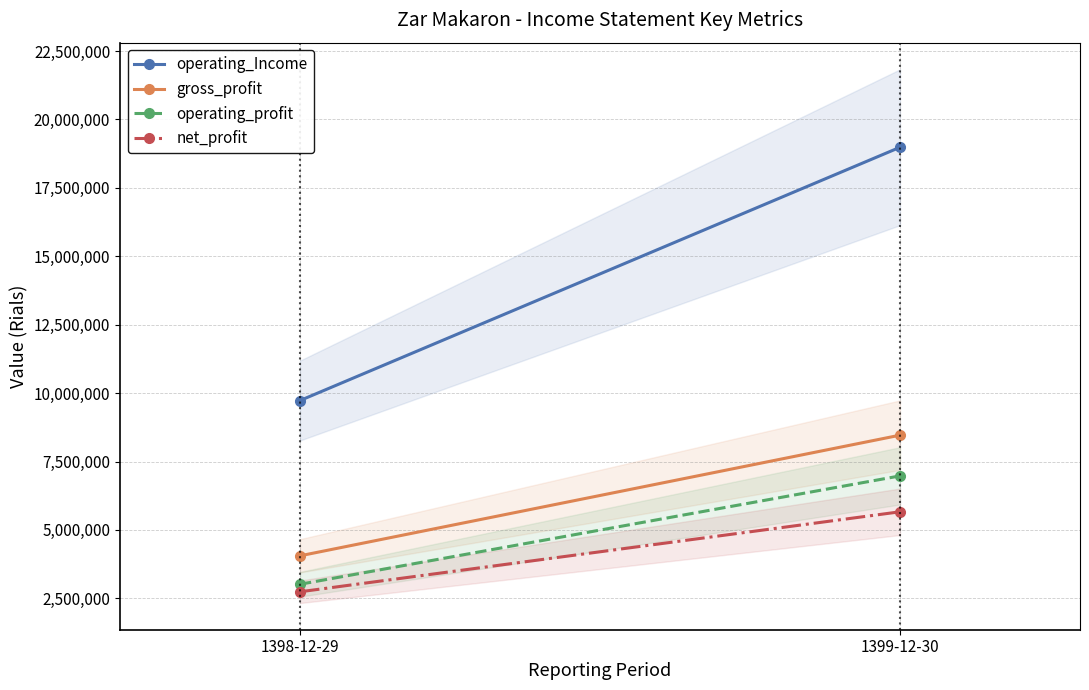

Count the number of categories in the chart.

2